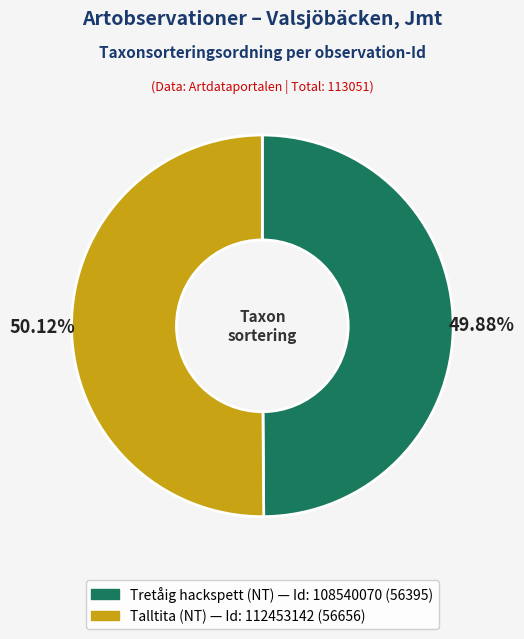

To the nearest percent, what is the average slice percentage?

50%